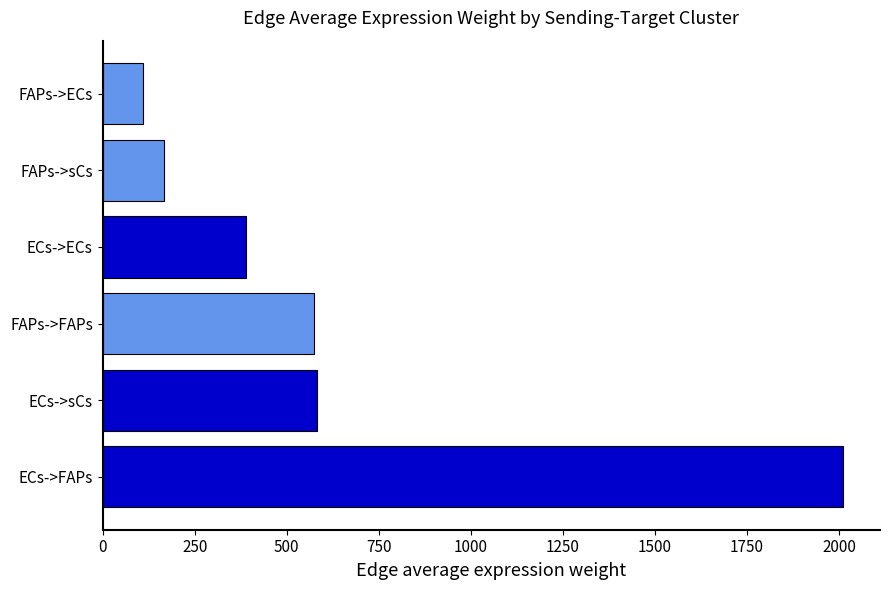

How many data points does each series have?

6